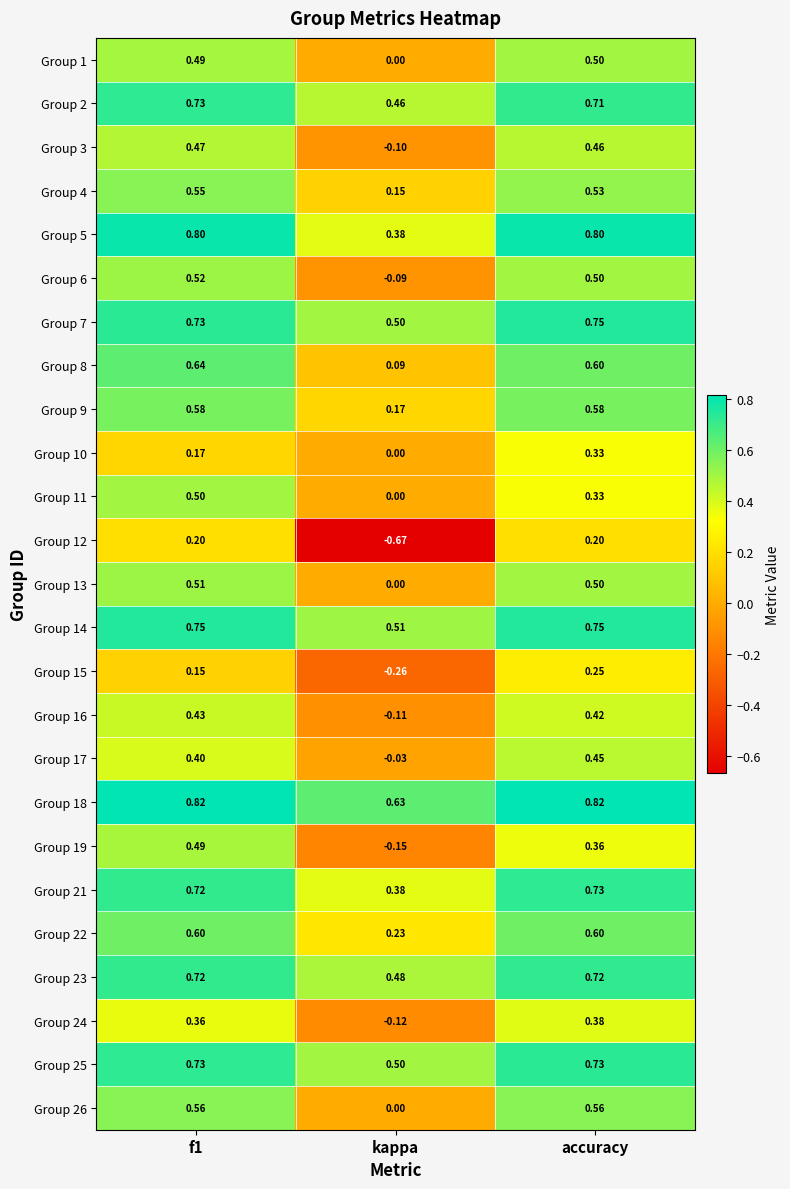

Which category has the lowest value in the Group 8 series?

kappa